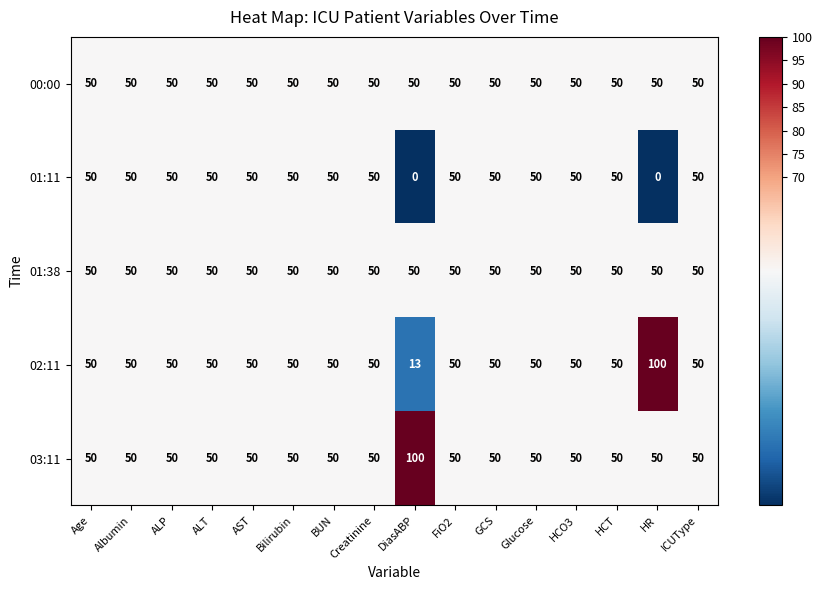

Is it true that 03:11 equals 55 at DiasABP?

False